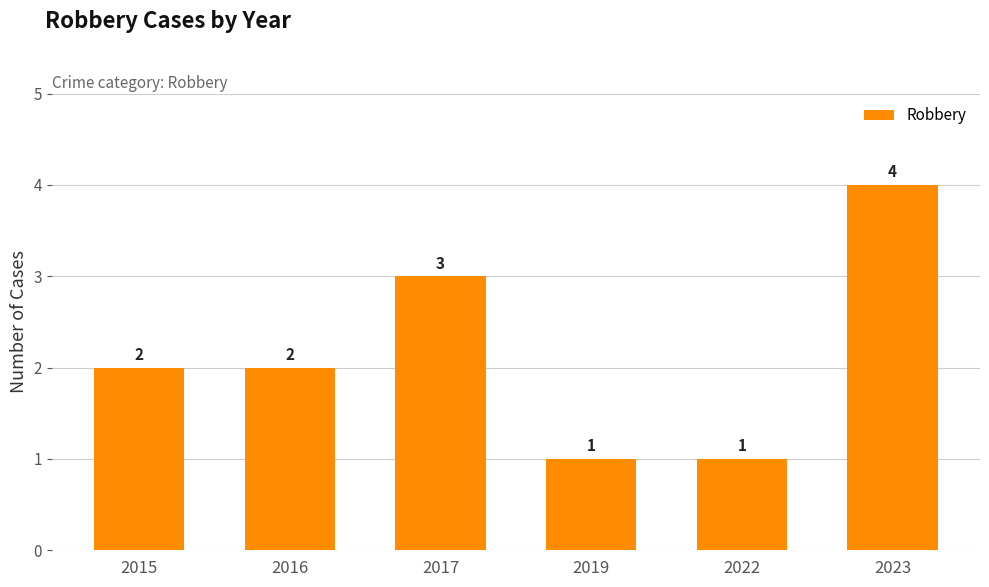

What is the approximate value at 2017?

3